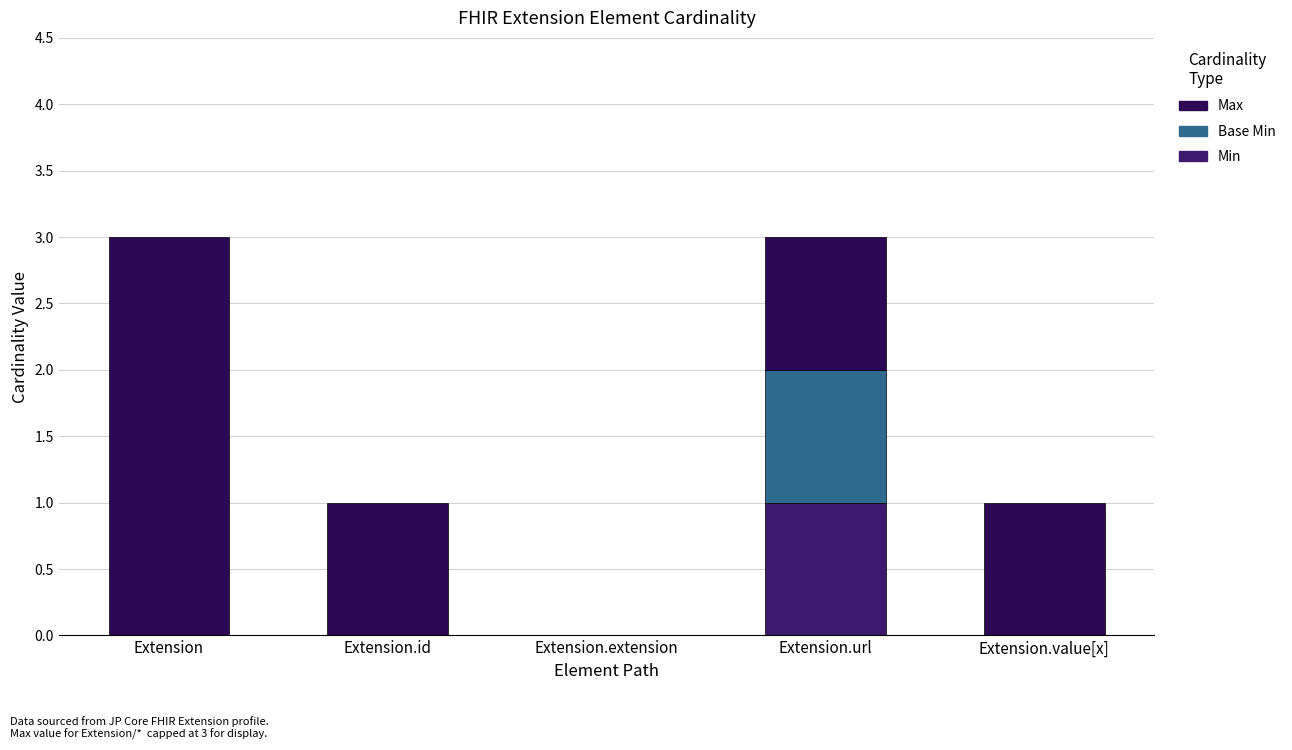

Does the chart contain stacked bars?

Yes